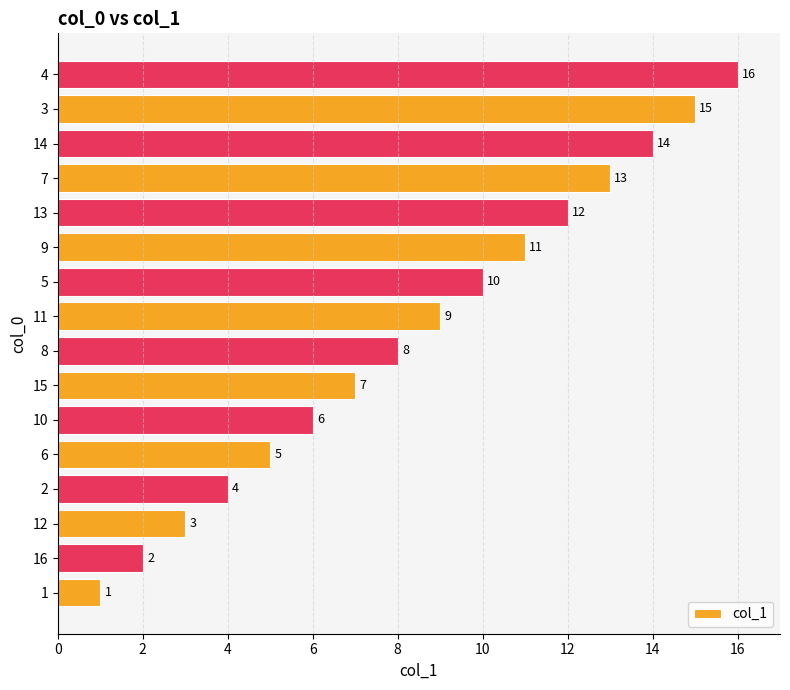

What is the difference between the second highest and second lowest values?

13